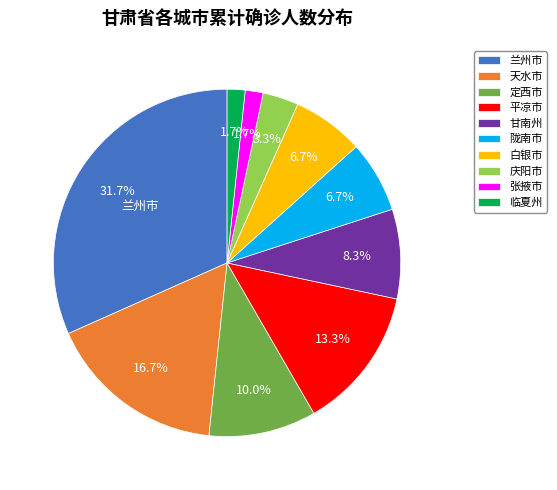

Which slice is the largest?

兰州市